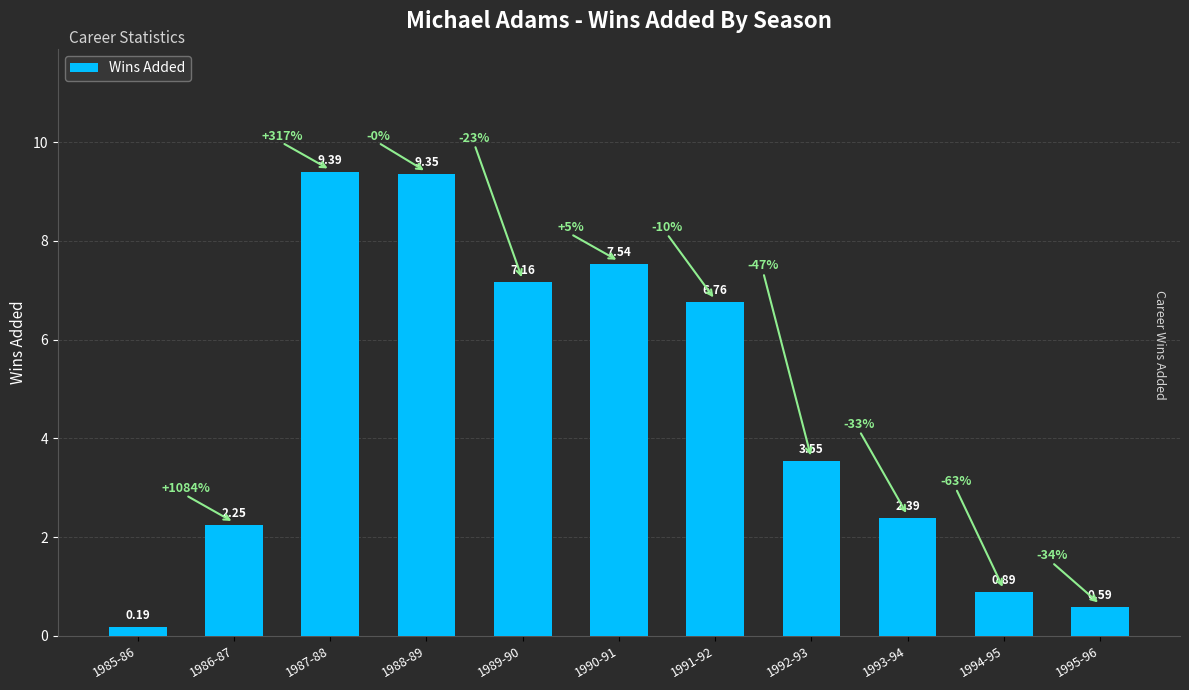

List the labels in order of value, smallest first.

1985-86, 1995-96, 1994-95, 1986-87, 1993-94, 1992-93, 1991-92, 1989-90, 1990-91, 1988-89, 1987-88